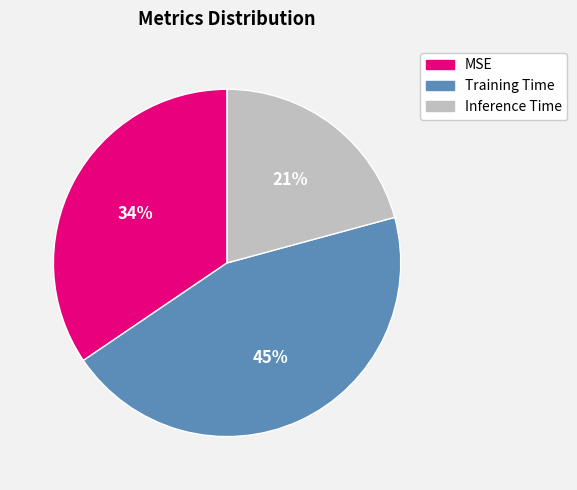

Is it true that Inference Time is 21% of the pie?

True